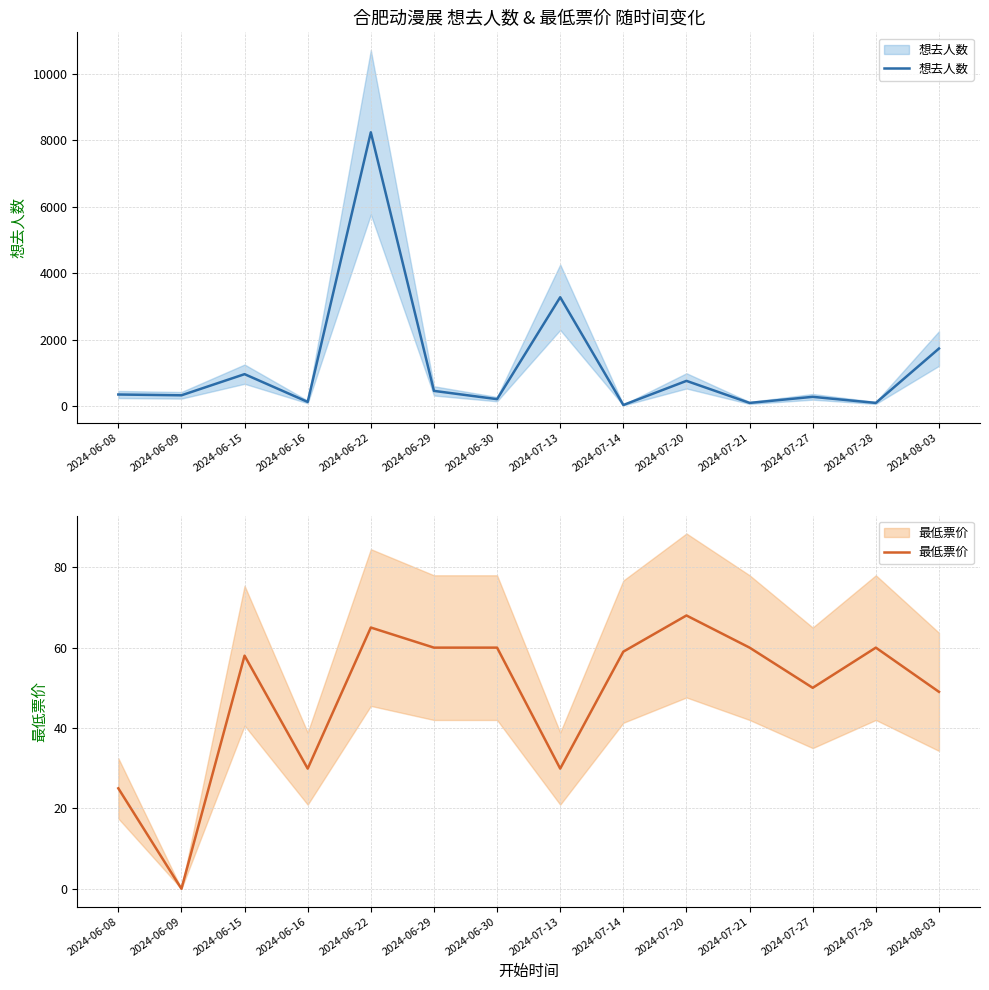

What is the total value across all series at 2024-07-20?

833.0